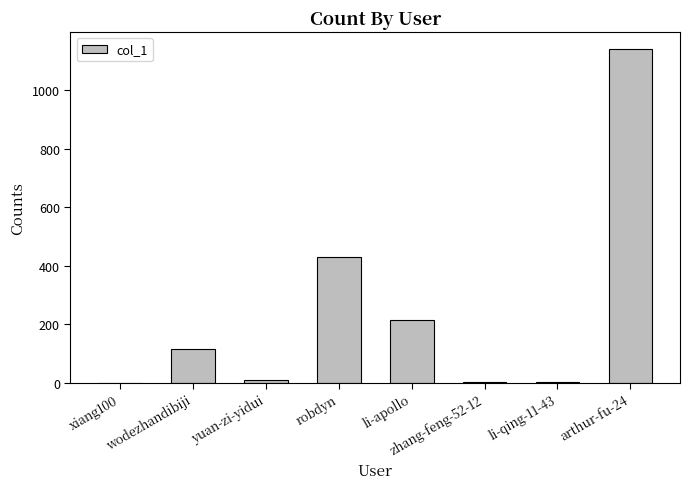

How many series are shown in this chart?

1